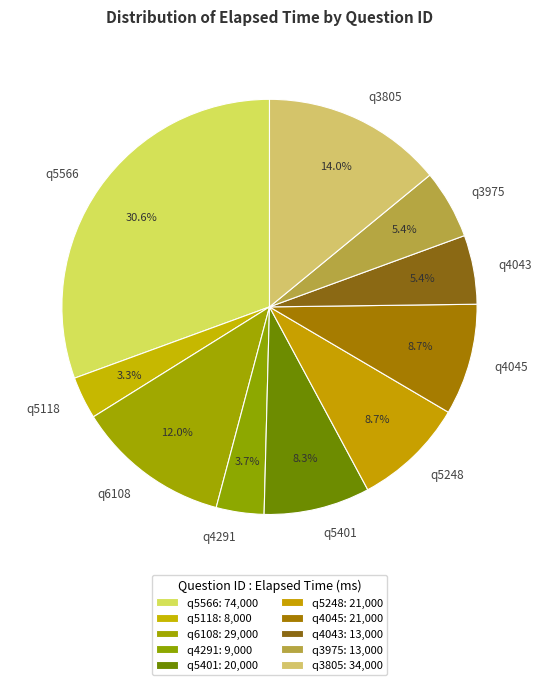

Which slice is the largest?

q5566